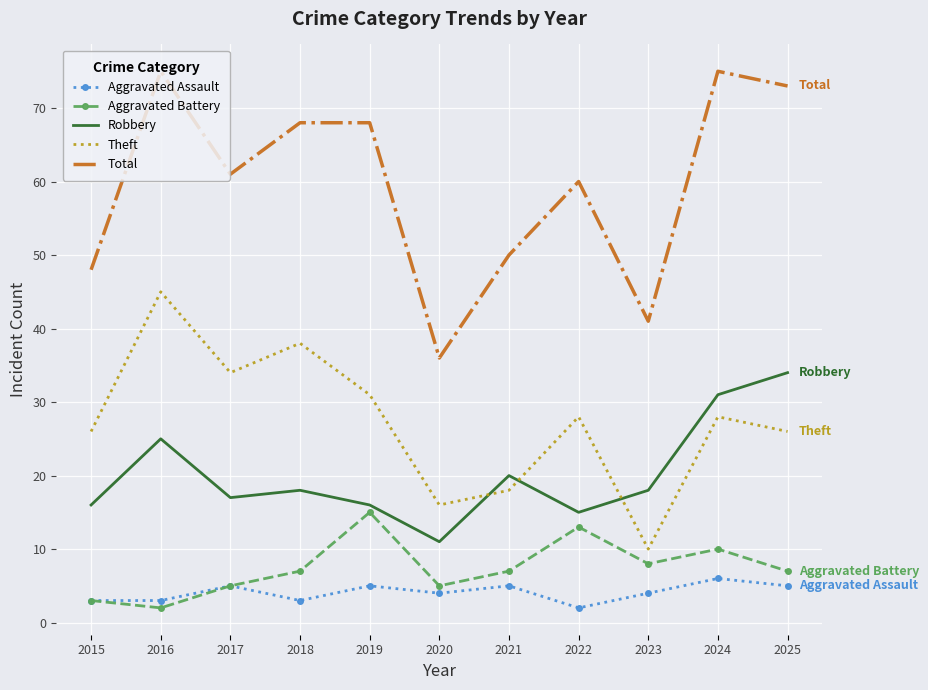

The Robbery series shows 18 at 2018. True or false?

True